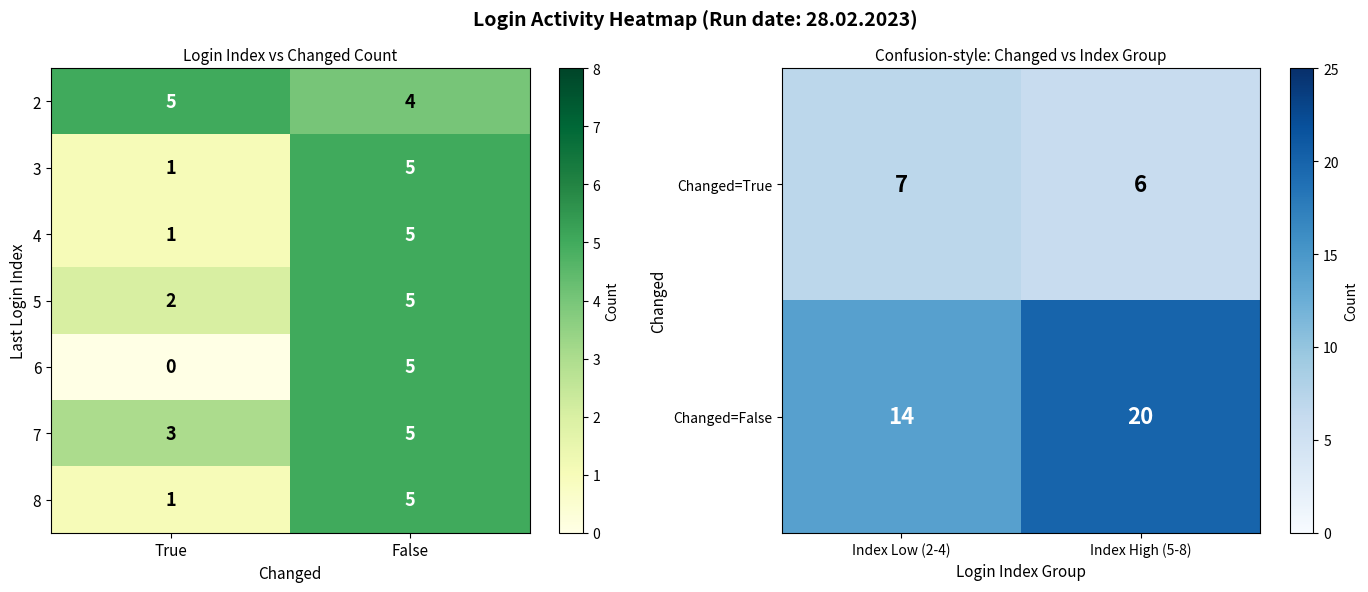

What is the difference between the maximum and minimum values in the 4 series?

4